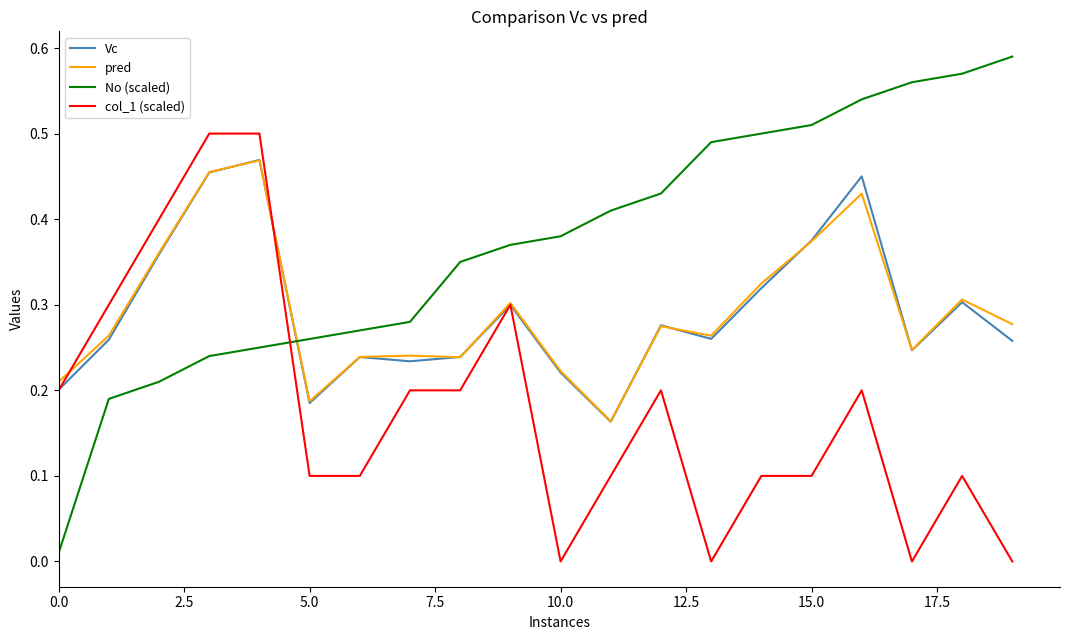

How many interior local valleys does the Vc series have?

5